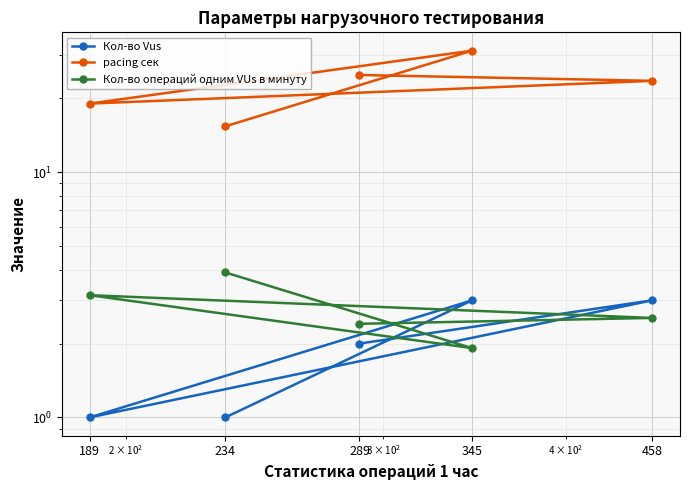

Which category has the lowest value in the pacing сек series?

234